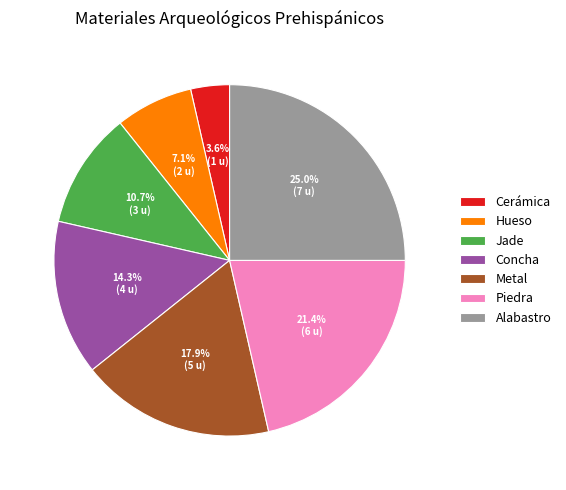

To the nearest percent, what is the difference between the largest and smallest slice percentages?

21%